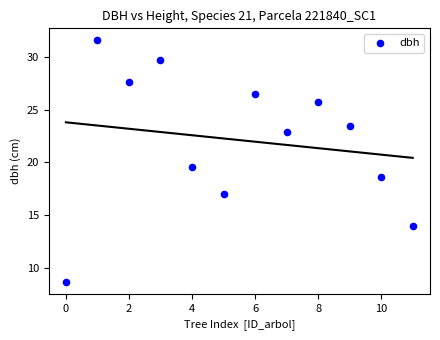

What Y value in the scatter plot is closest to 20?

19.6